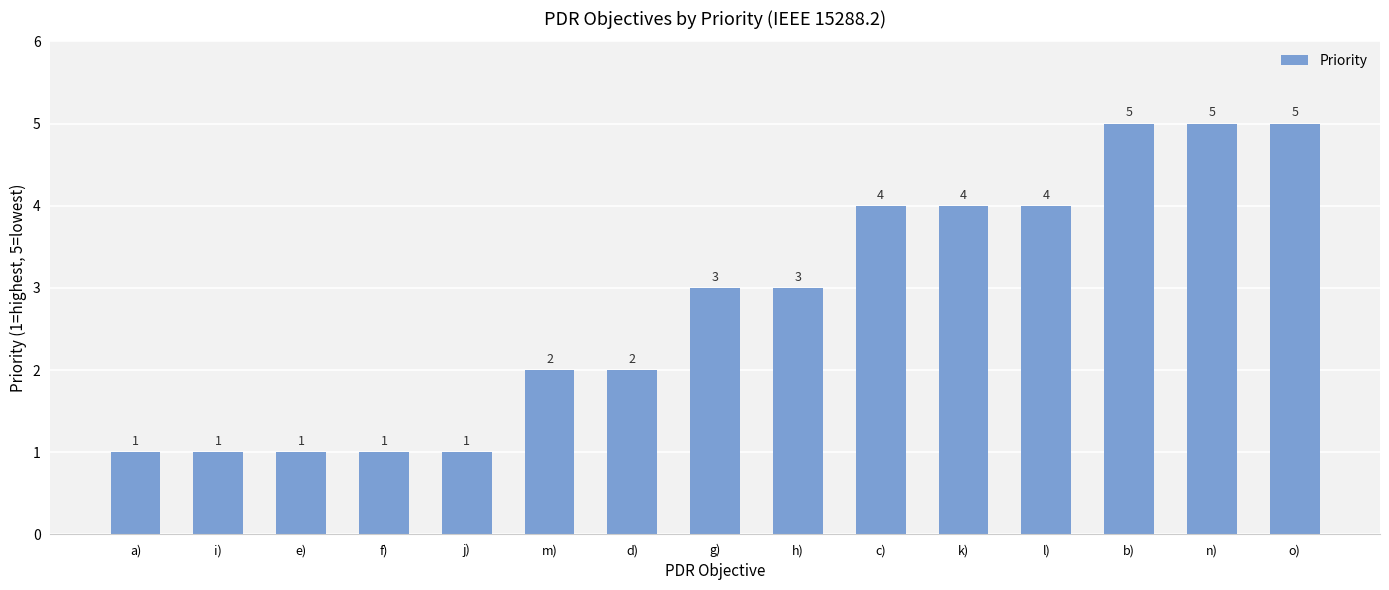

Between g) and m), which is larger?

g)